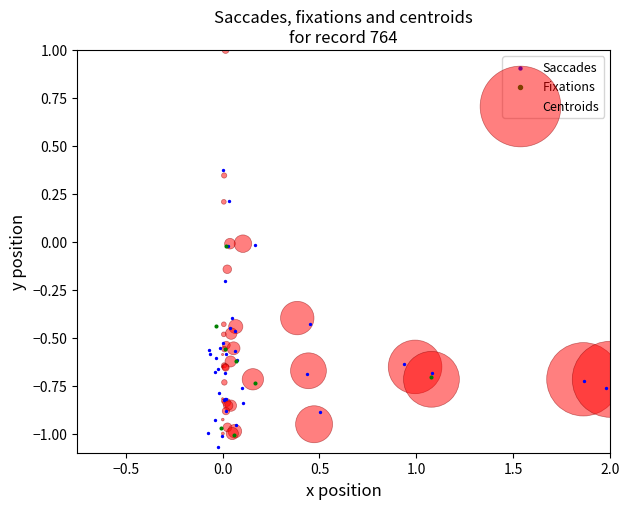

Which series has the widest spread of Y values?

Saccades